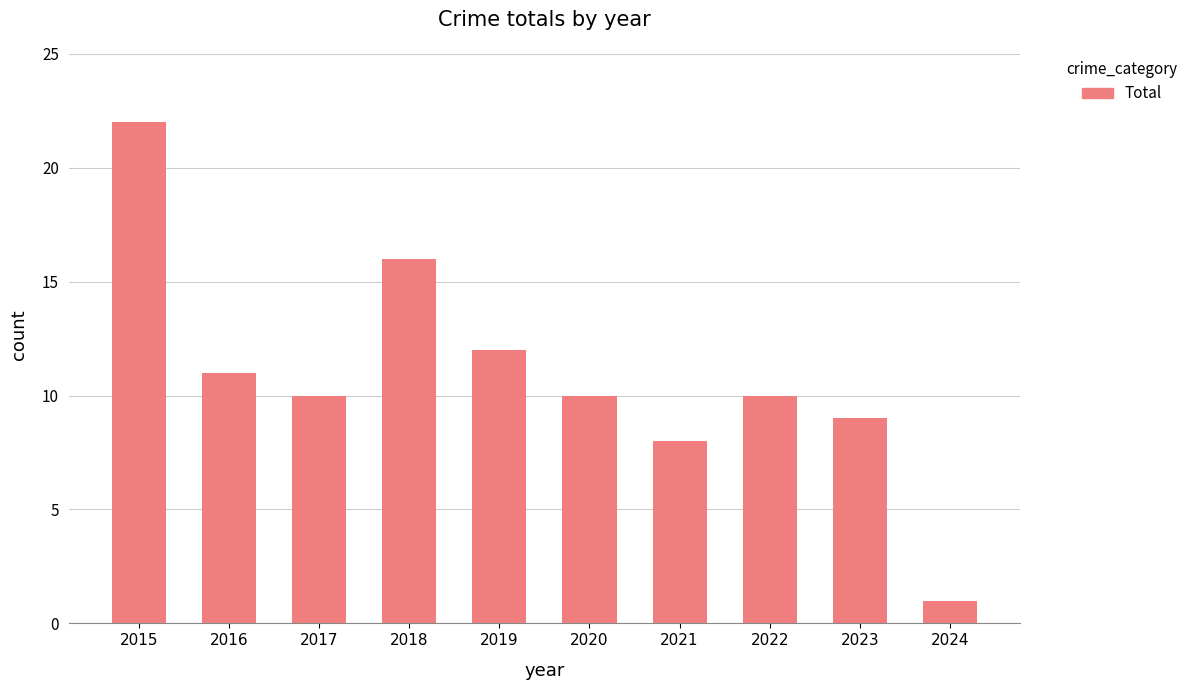

At which category does the chart reach its minimum across all series?

2024